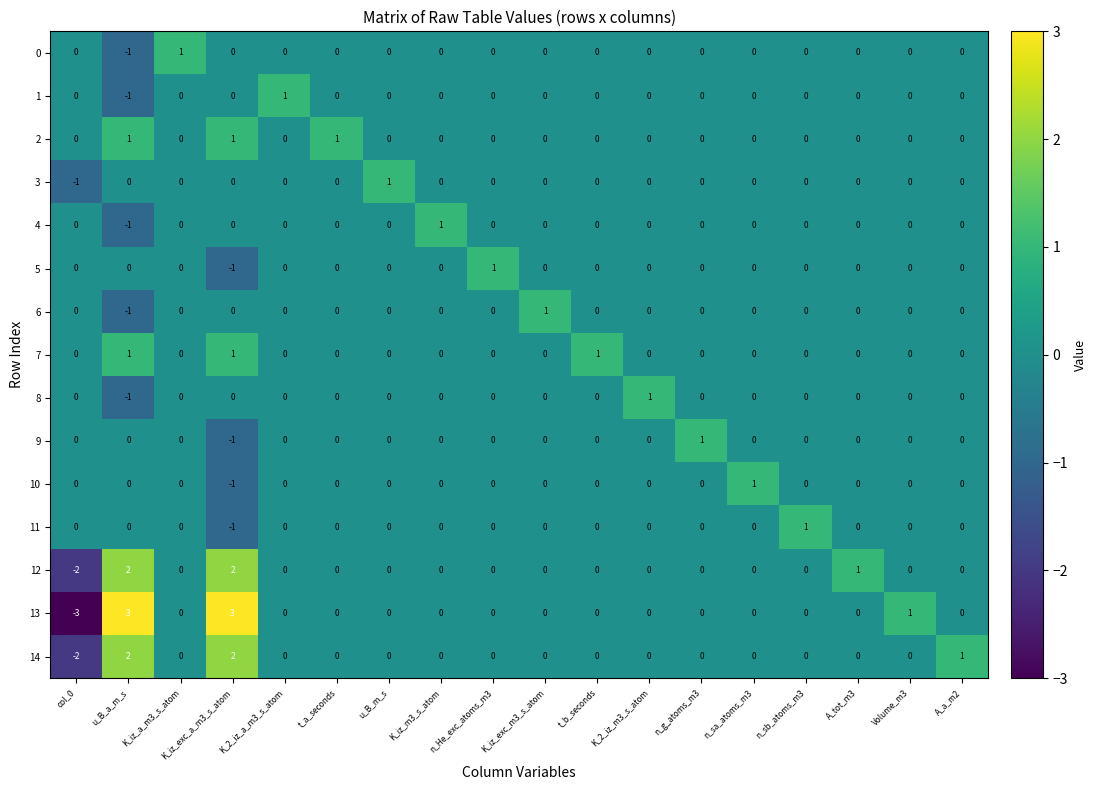

Which series has the largest range (max minus min)?

13